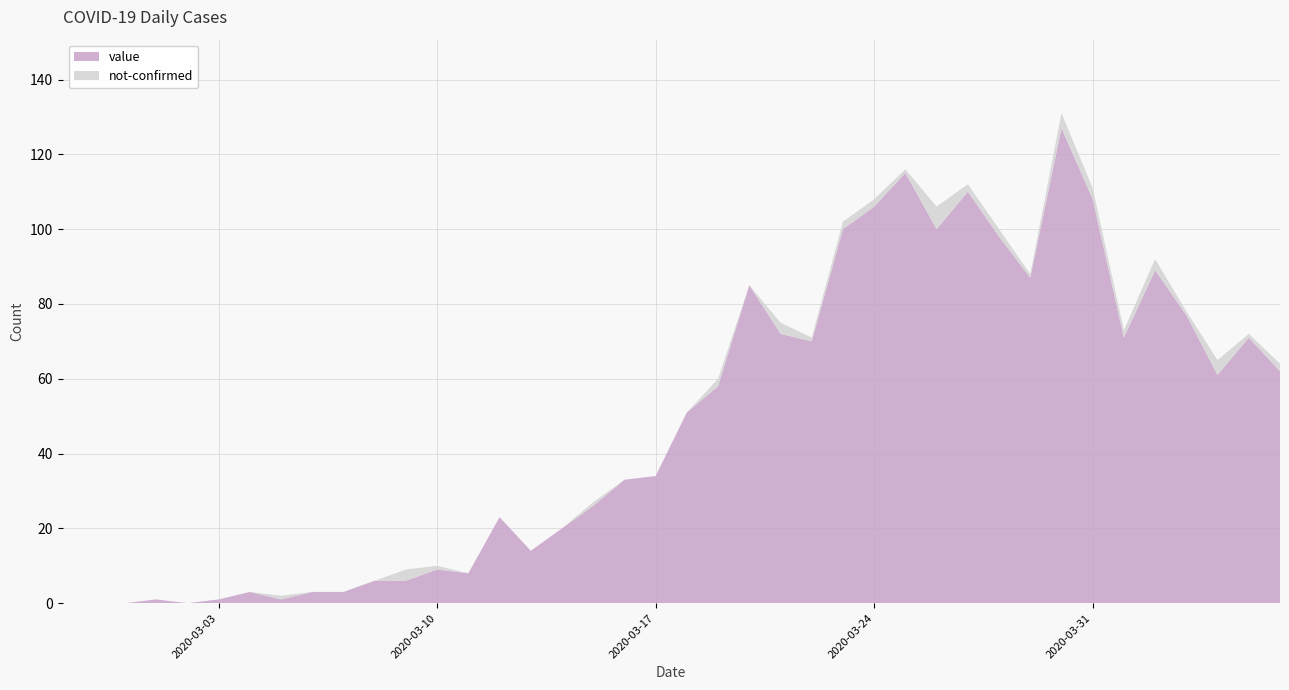

Reading left to right, what are all the values shown in this chart?

value: 0	0	0	1	0	1	3	1	3	3	6	6	9	8	23	14	20	26	33	34	51	58	85	72	70	100	106	115	100	110	98	87	127	108	71	89	77	61	71	62
not-confirmed: 0	0	0	0	0	0	0	1	0	0	0	3	1	0	0	0	0	1	0	0	0	2	0	3	1	2	2	1	6	2	2	1	4	3	2	3	1	4	1	2